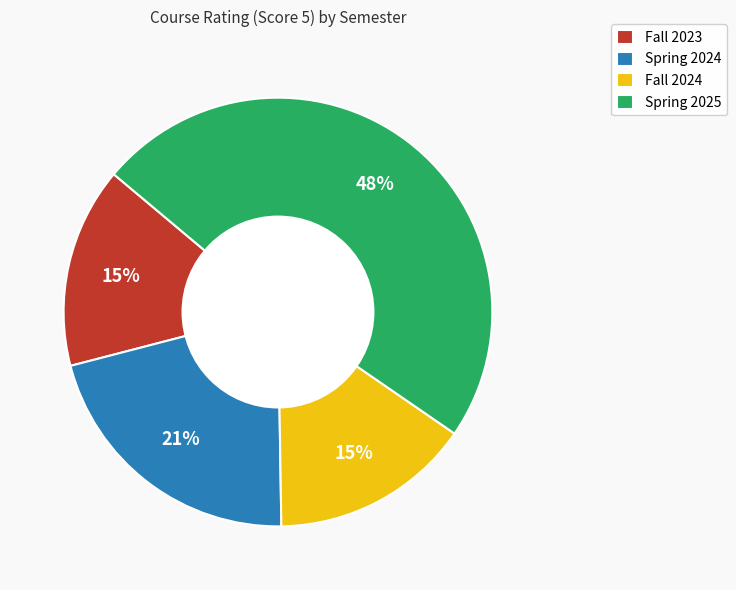

What is the ratio of the value at Spring 2024 to the value at Fall 2023?

1.4